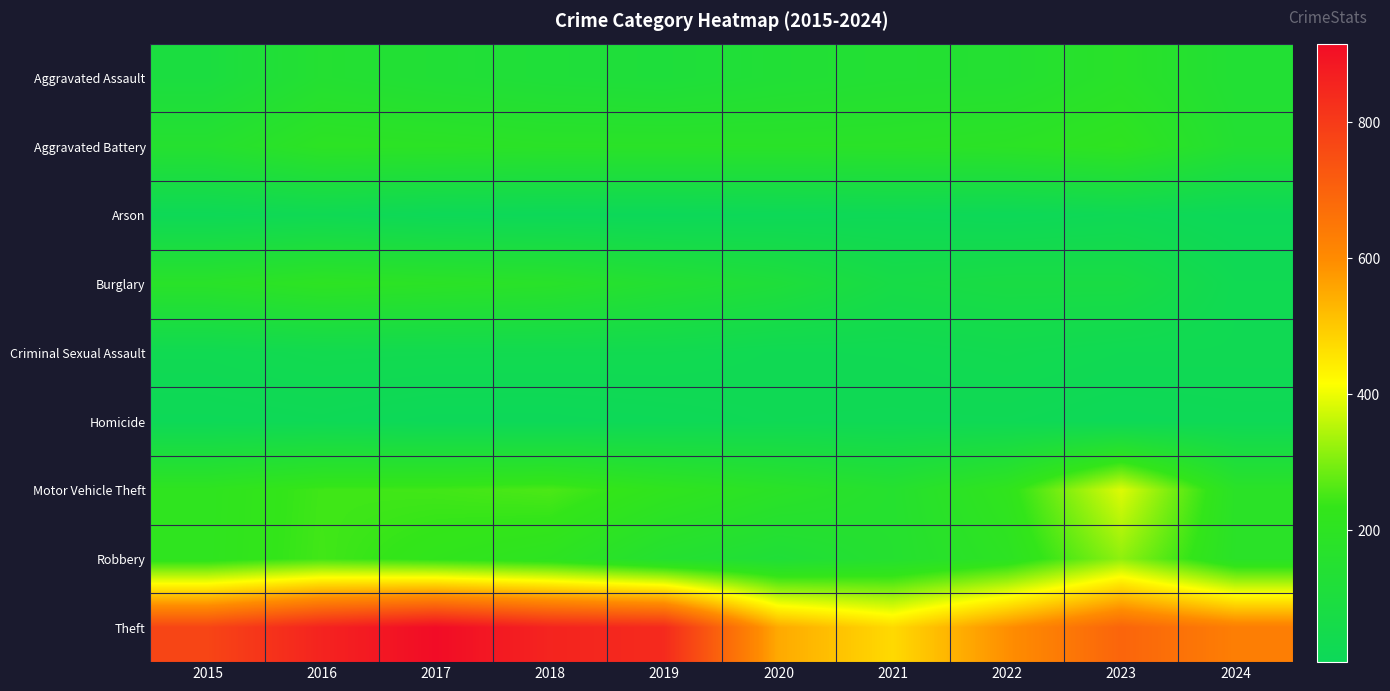

What is the difference between the highest and lowest values at 2023?

683